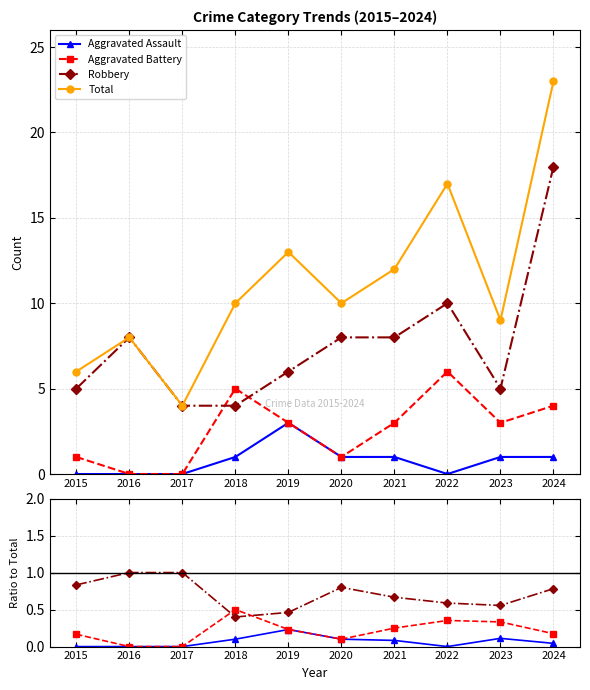

What value does the Robbery series have at 2021?

0.7